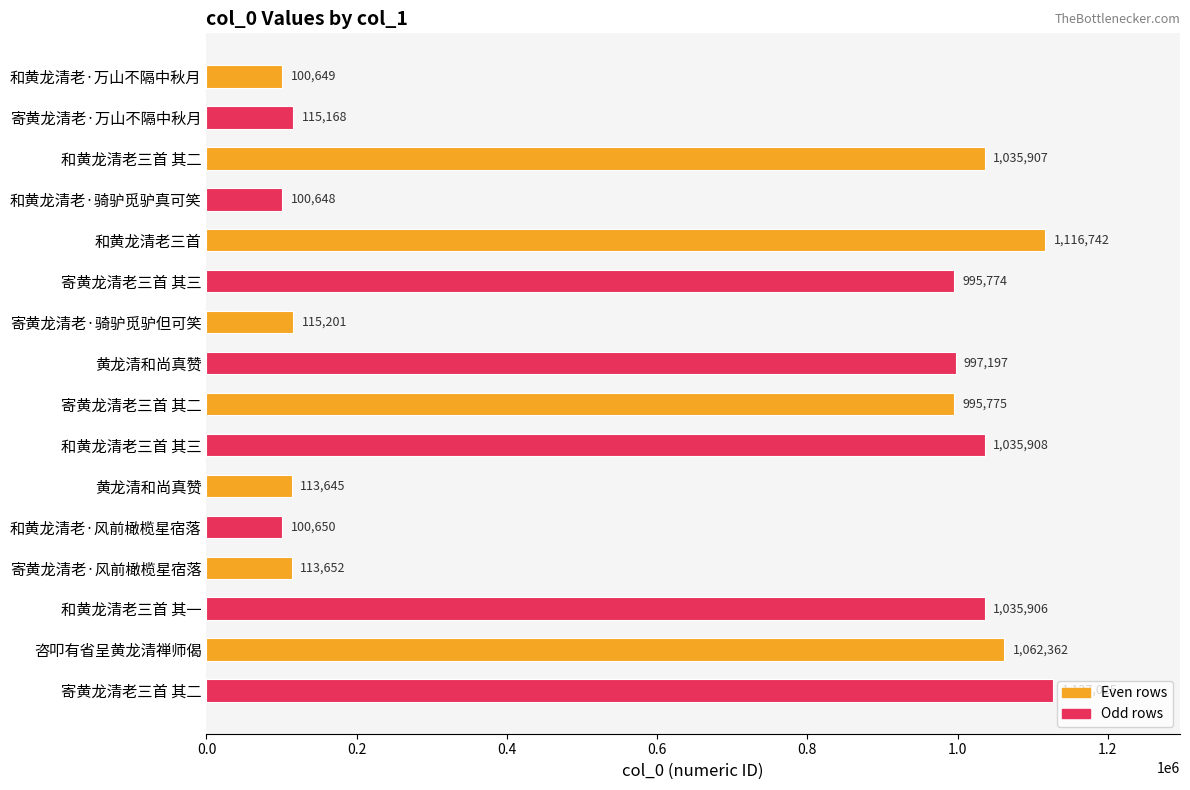

Does the chart contain any negative values?

No